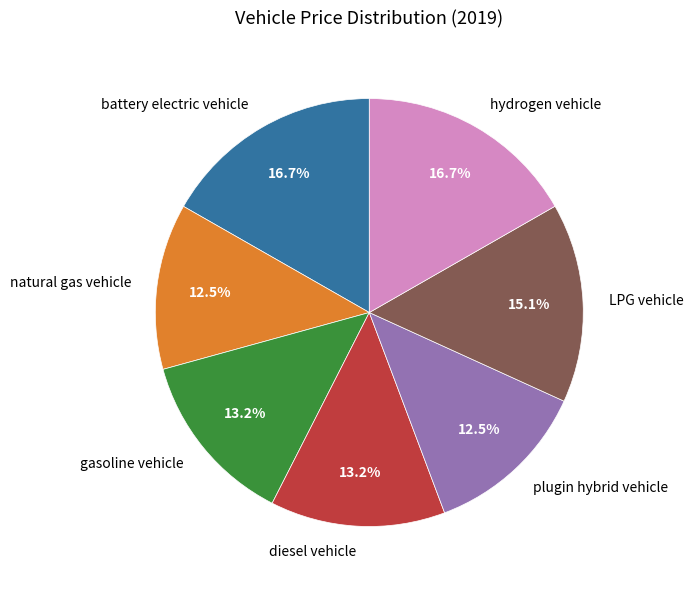

Does gasoline vehicle represent more than half of the total?

No